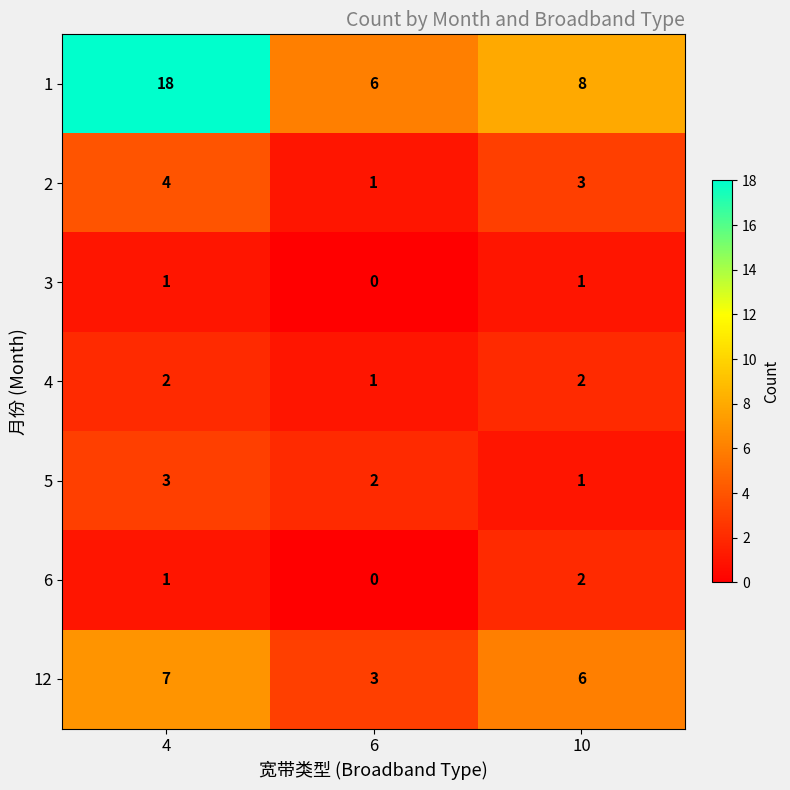

What is the difference between the 1 values at 4 and 10?

10